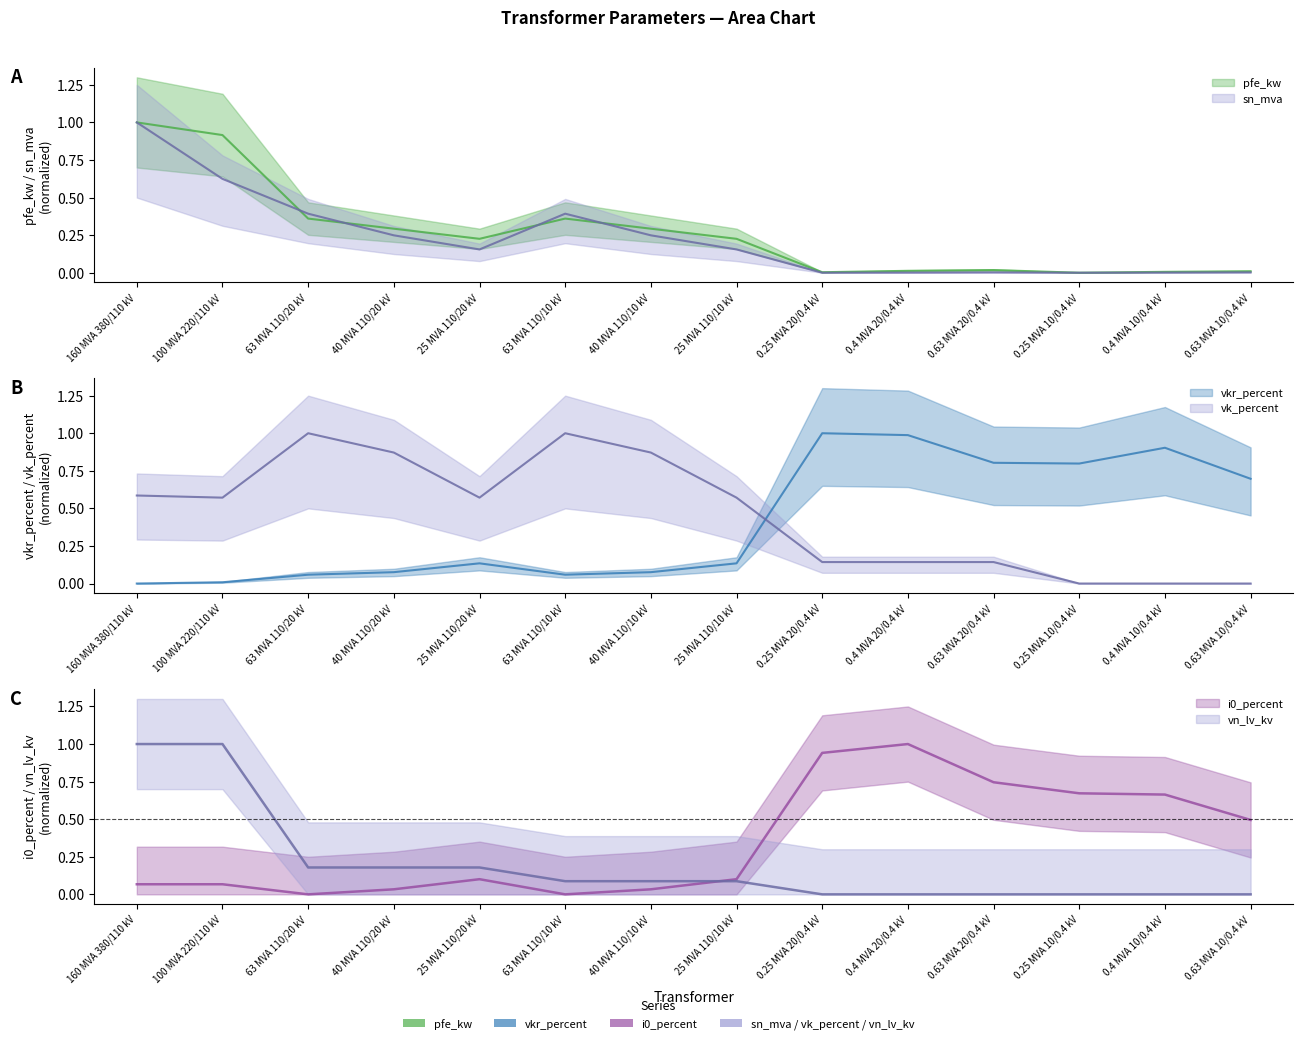

What is the total value across all series at 160 MVA 380/110 kV?

3.7